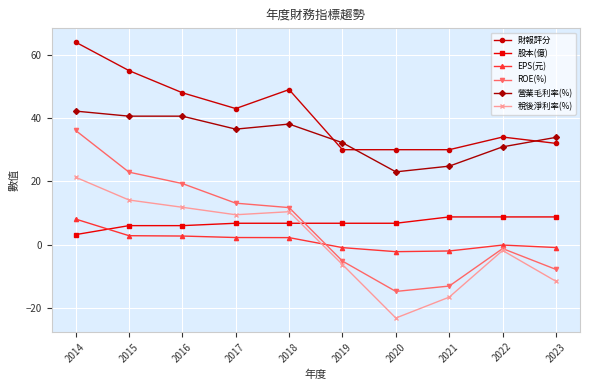

At which label does 稅後淨利率(%) reach its minimum?

2020